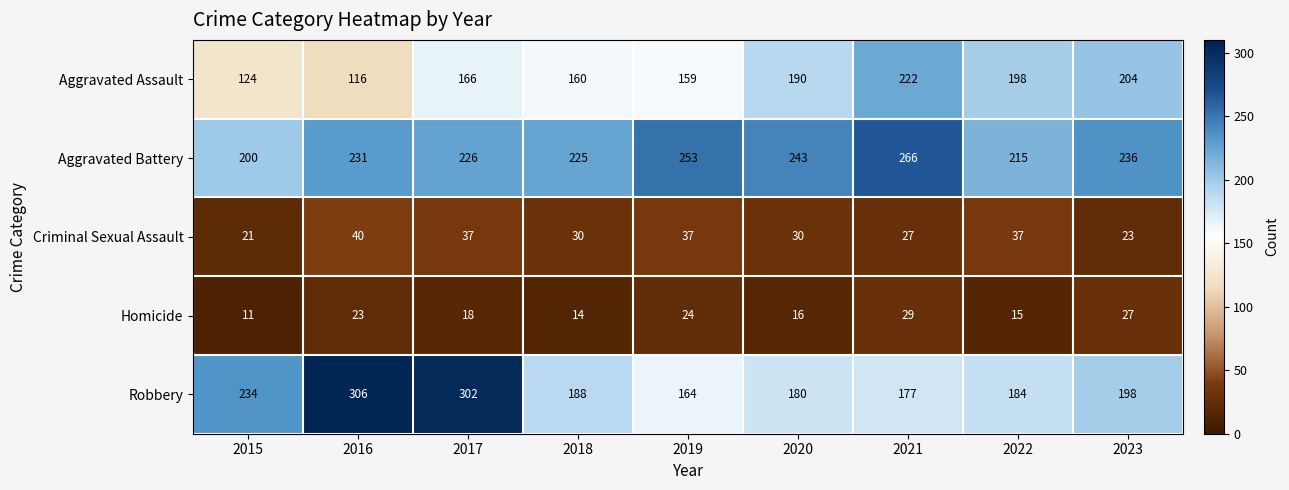

How many categories are shown in the chart?

9